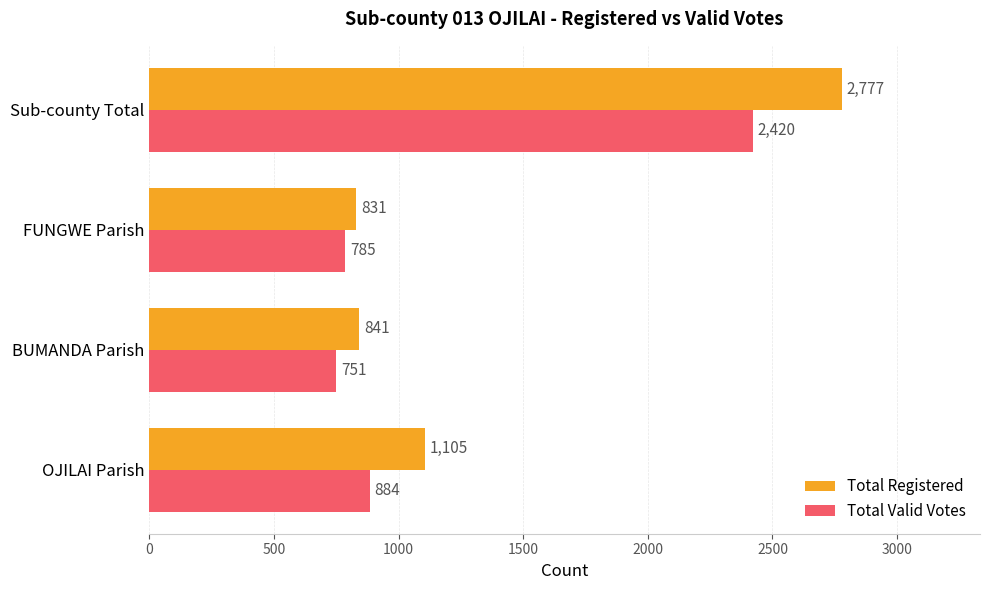

Which series has the largest range (max minus min)?

Total Registered